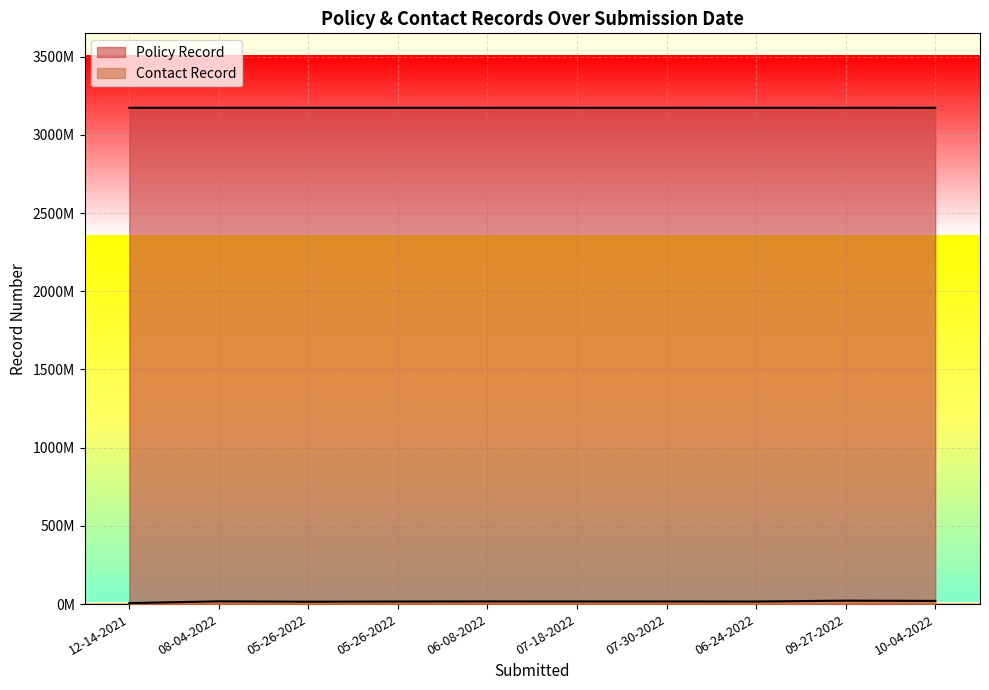

What is the difference between the second highest and second lowest values in the Policy Record series?

152974